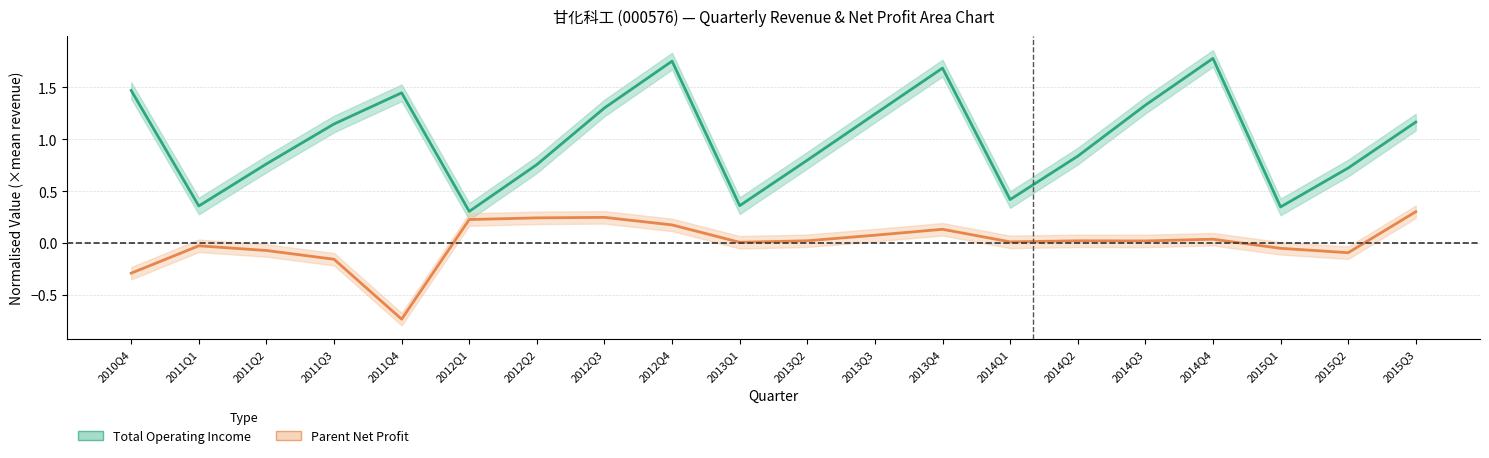

At which label does Total Operating Income reach its minimum?

2012Q1